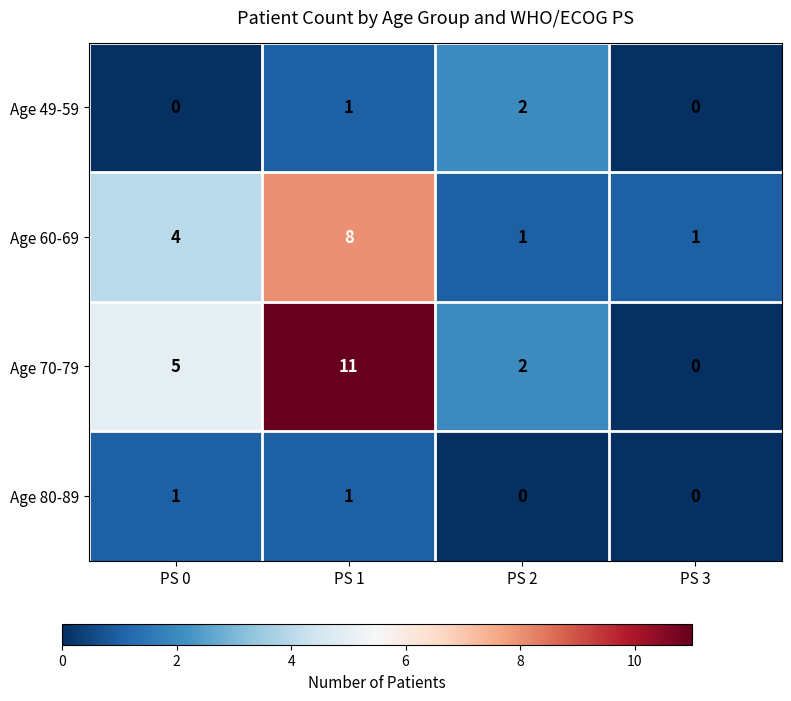

Rank the series by their maximum value, from lowest to highest.

Age 80-89, Age 49-59, Age 60-69, Age 70-79